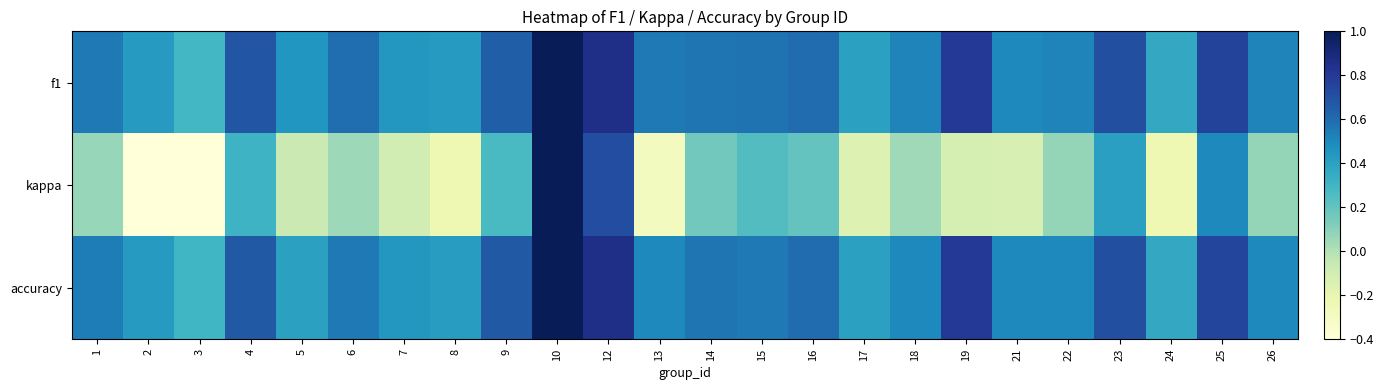

What is the difference between the highest and lowest values at 7?

0.5